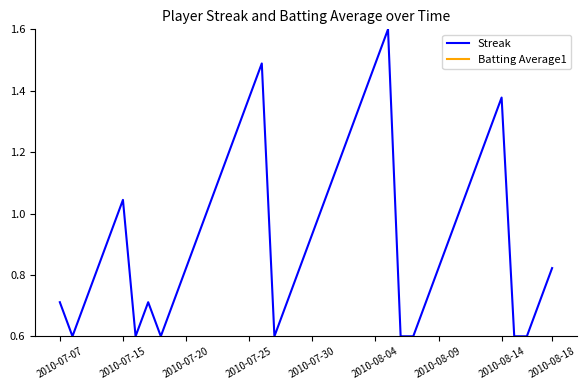

True or false: Streak and Batting Average1 cross at least once.

False